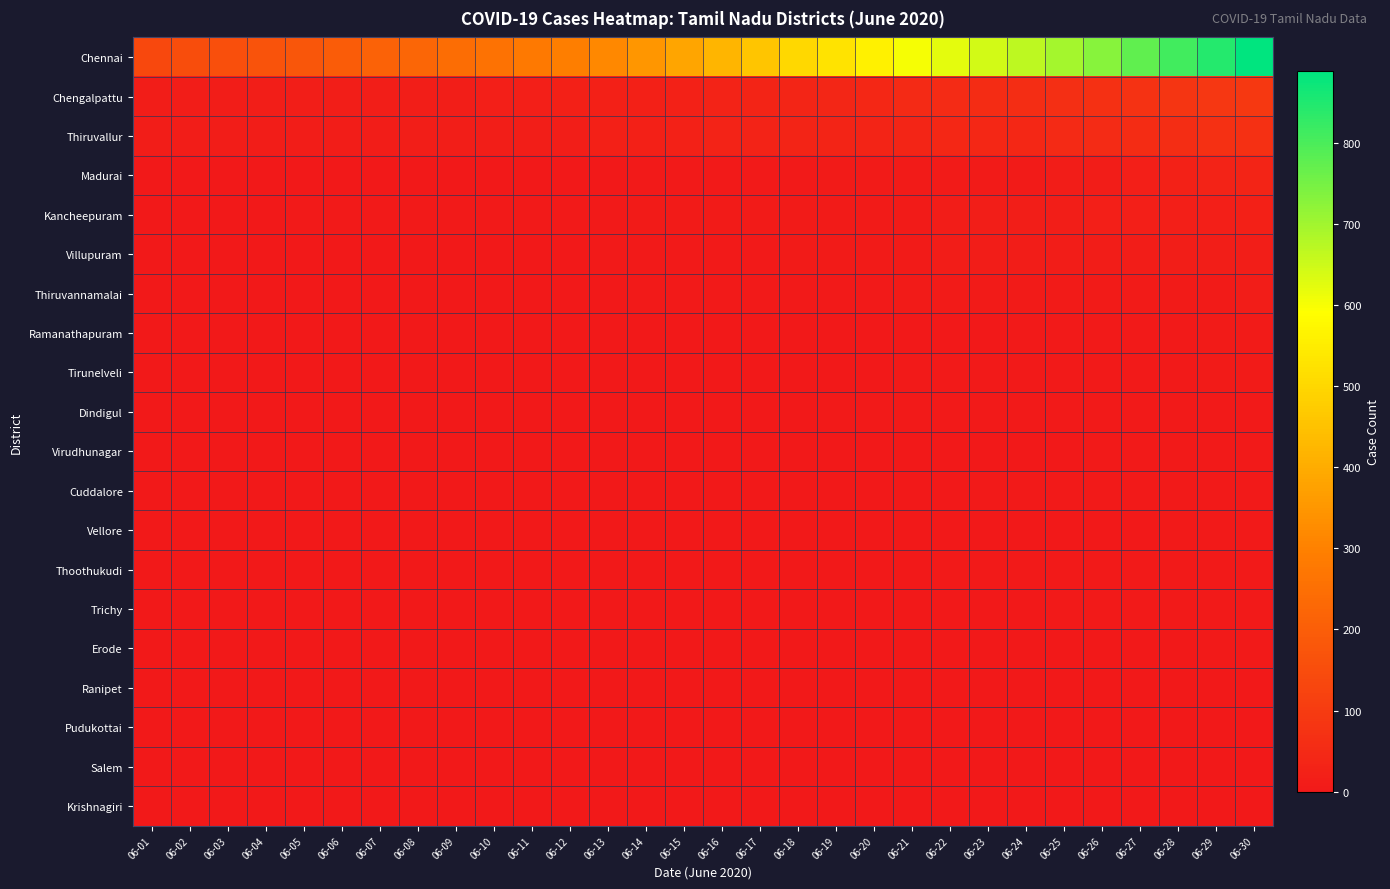

Which has a higher value, 06-22 or 06-05?

06-22